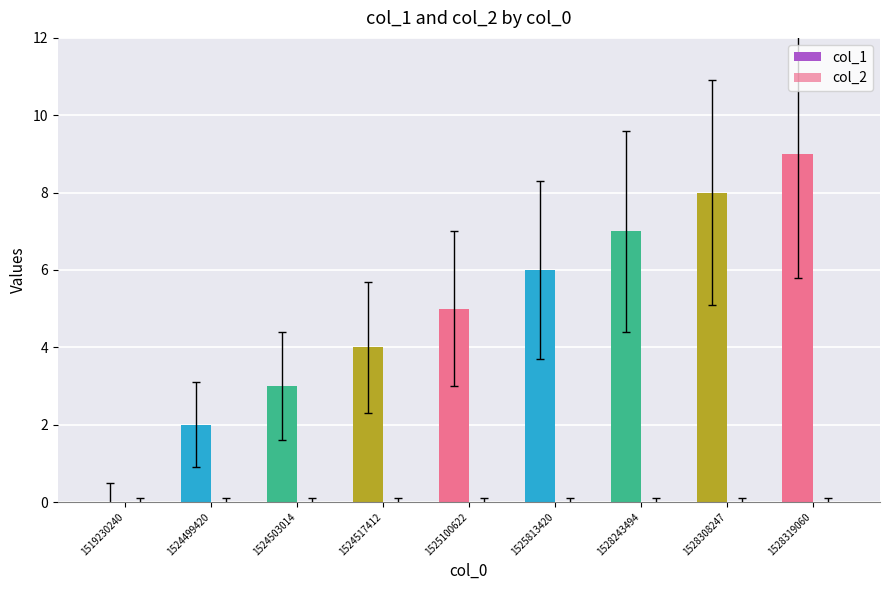

Between 1528319060 and 1528243494, which is larger?

1528319060